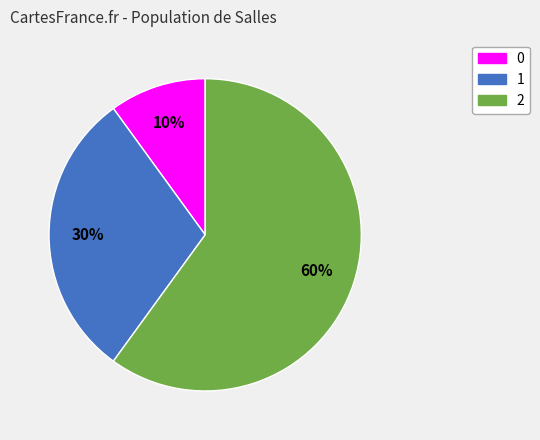

Between 0 and 2, which is larger?

2